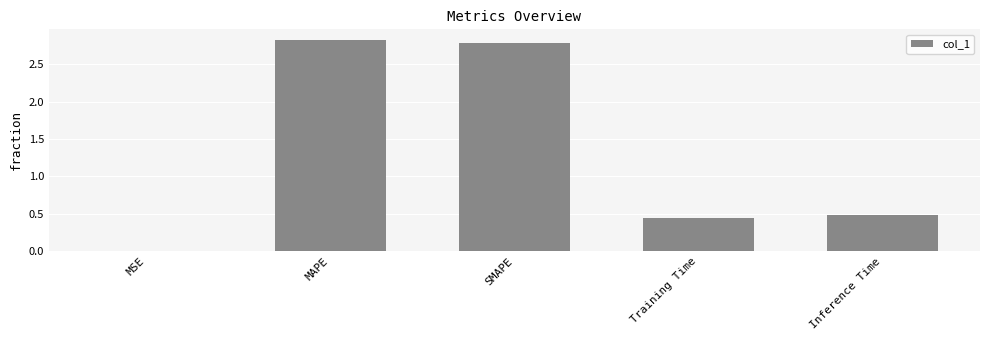

Are the bars horizontal?

No